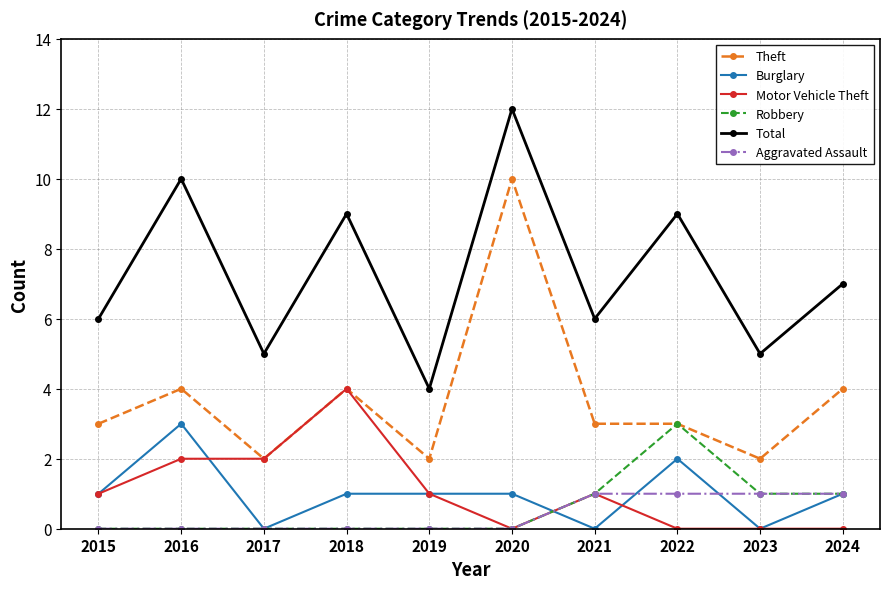

What is the difference between the Motor Vehicle Theft values at 2017 and 2019?

1